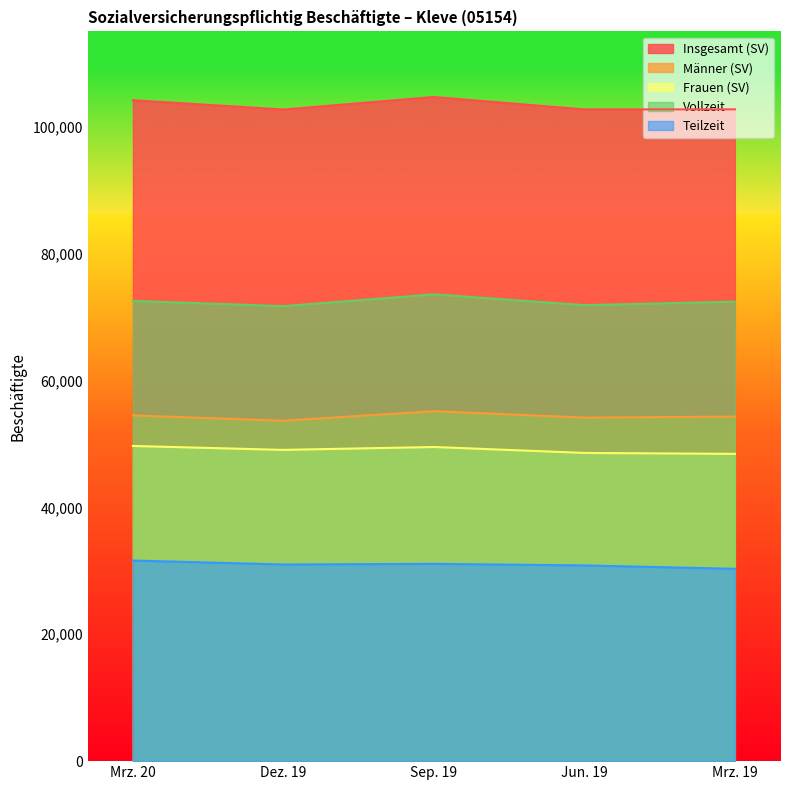

How many data points does each series have?

5